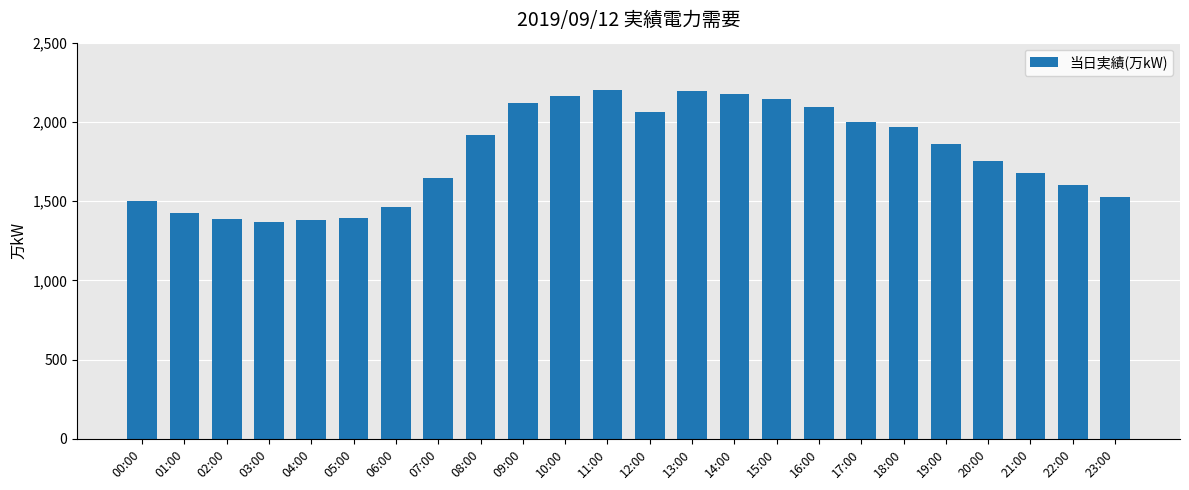

The value at 08:00 is 1916. True or false?

True